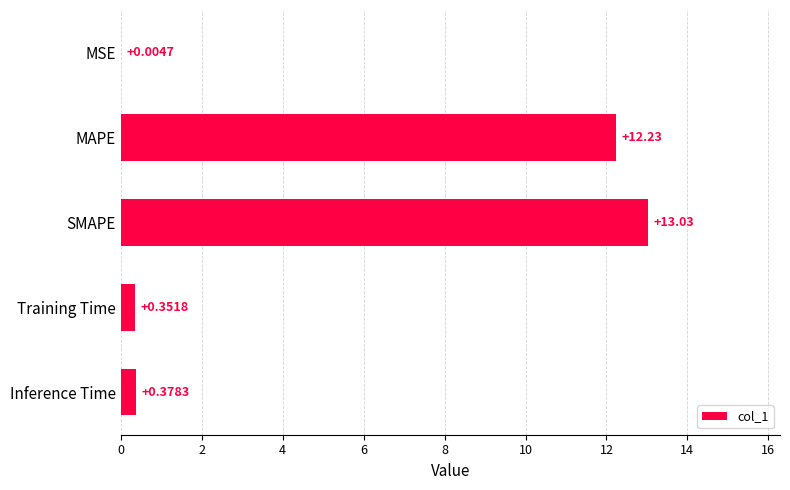

What is the sum of all values?

26.0